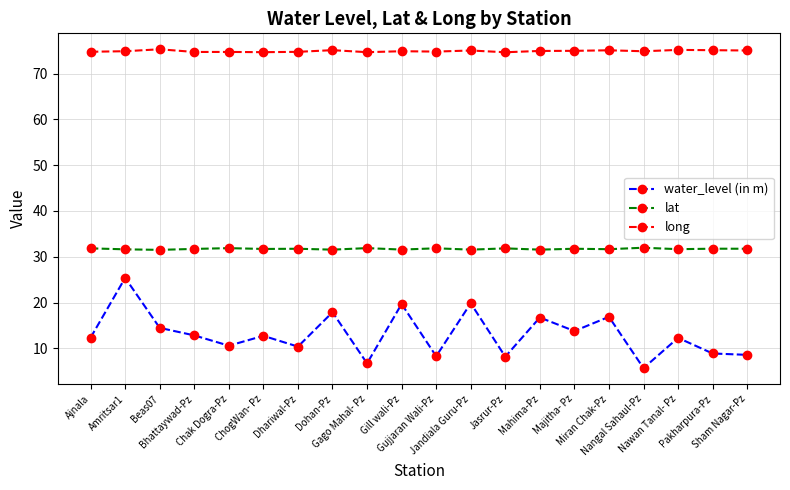

Which series has the largest total across all categories?

long